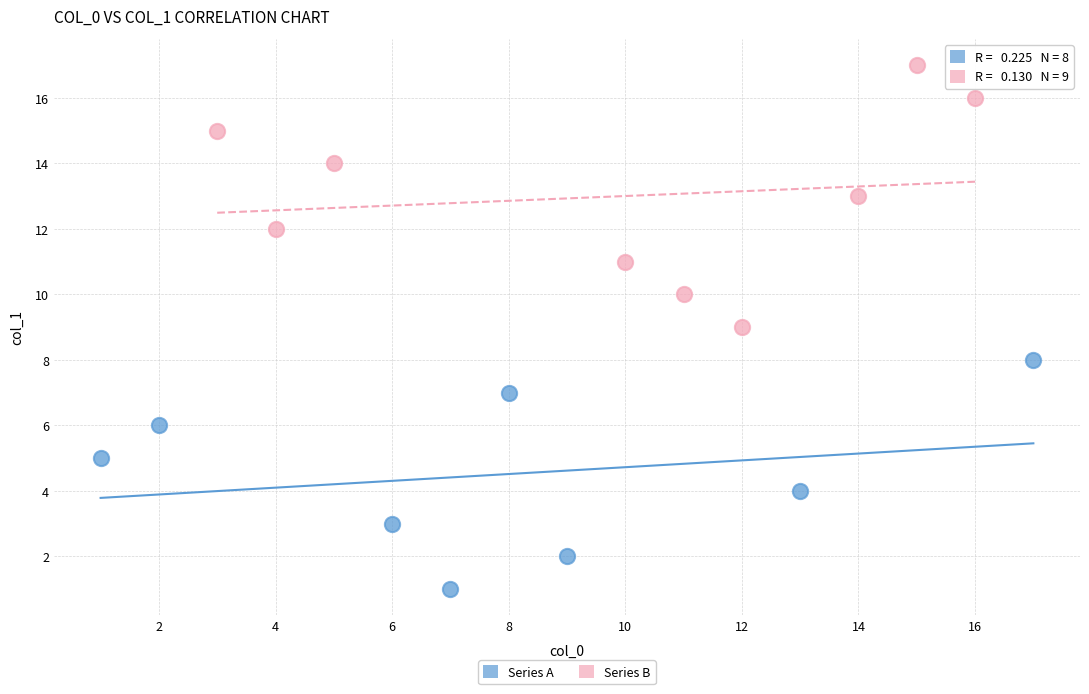

Which series has the widest spread of Y values?

Series B